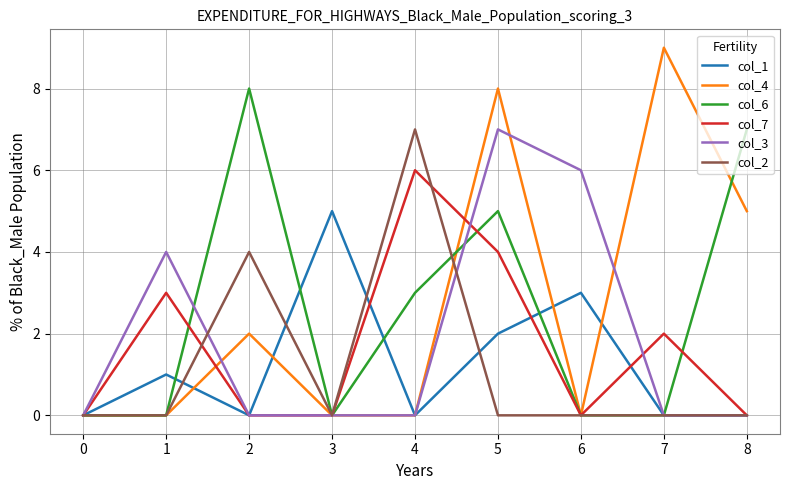

True or false: col_7 has a value of -2 at 8.

False